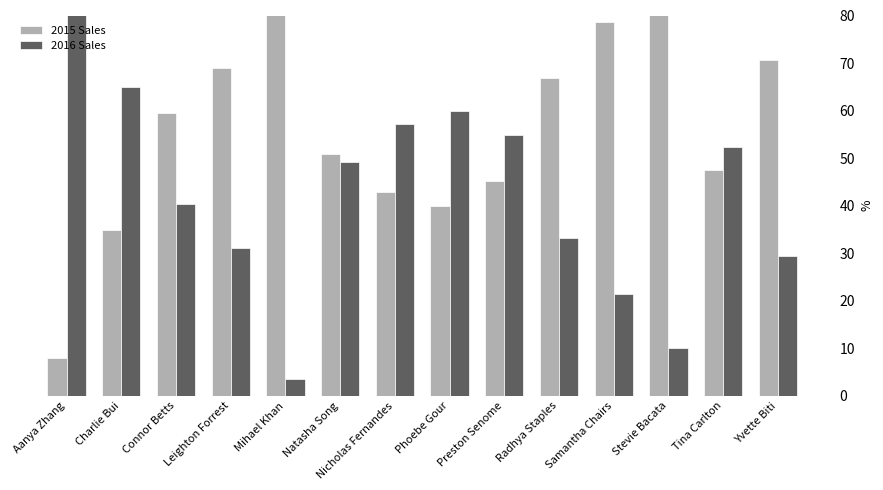

What is the difference between the maximum and minimum values in the 2015 Sales series?

88.6